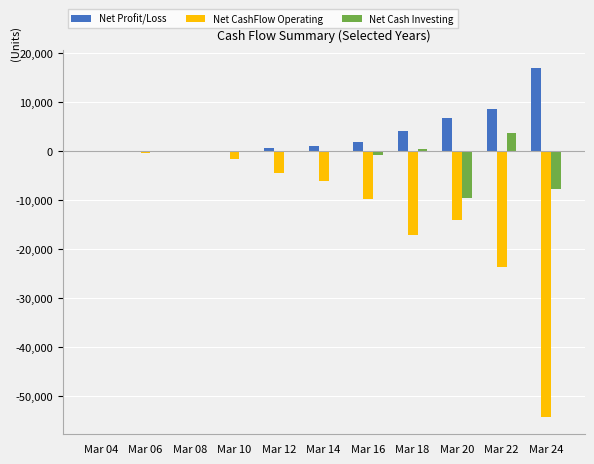

How many groups of bars are there?

11